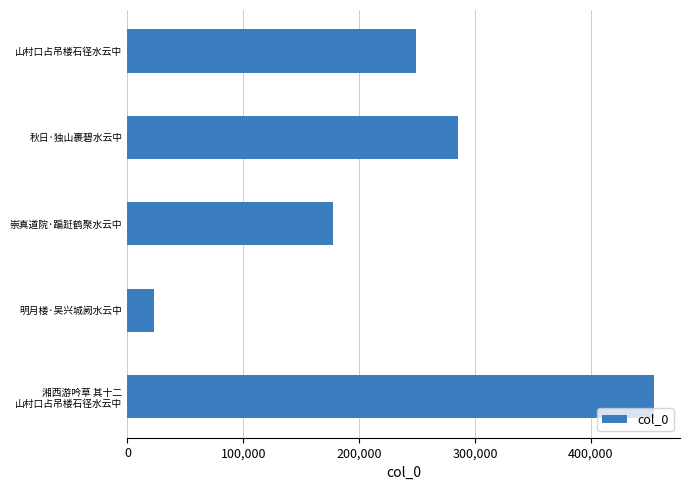

How many bars are there in total?

5